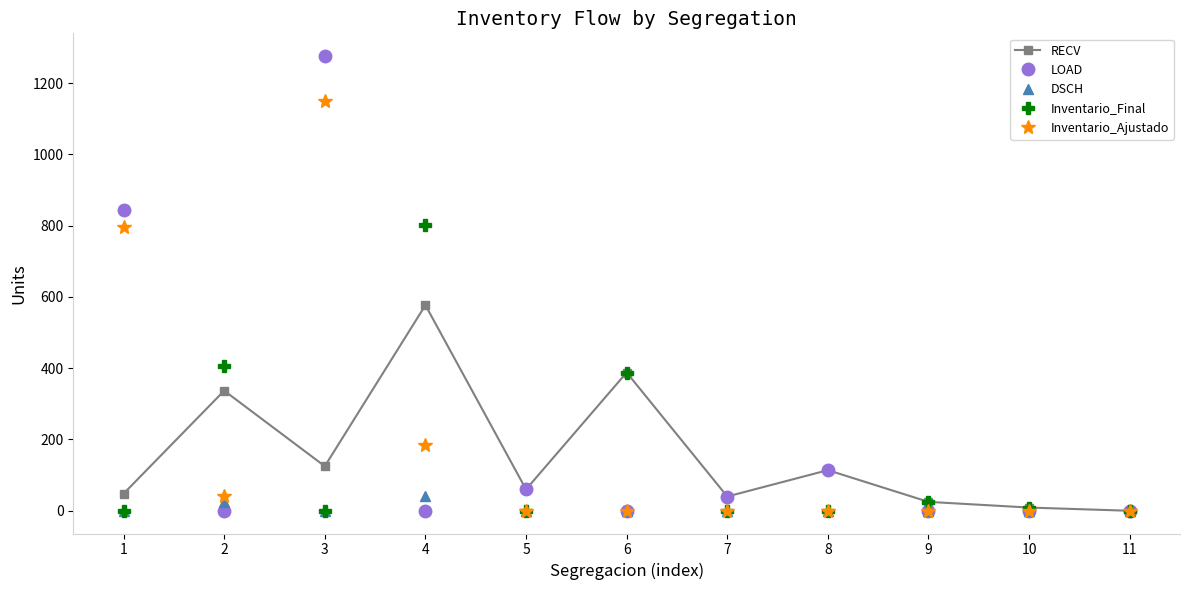

Between which two adjacent categories do DSCH and LOAD first intersect?

1 and 2